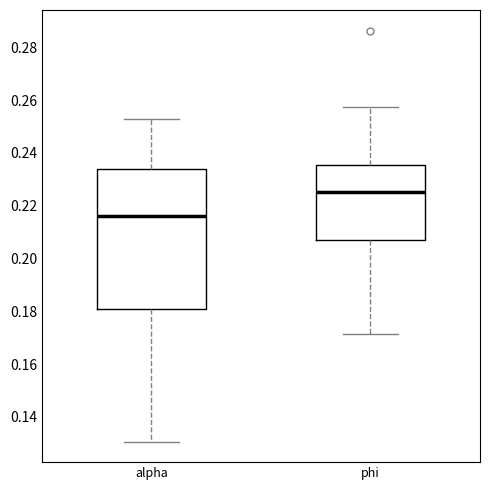

Reading left to right, read every box against the y-axis: the position of its median line, the range the box covers, and the ends of its whiskers. The values are not printed on the chart, so give them approximately, as read against the axis.

alpha: median 0.216, box 0.180 to 0.234, whiskers 0.130 to 0.252
phi: median 0.226, box 0.208 to 0.236, whiskers 0.172 to 0.258